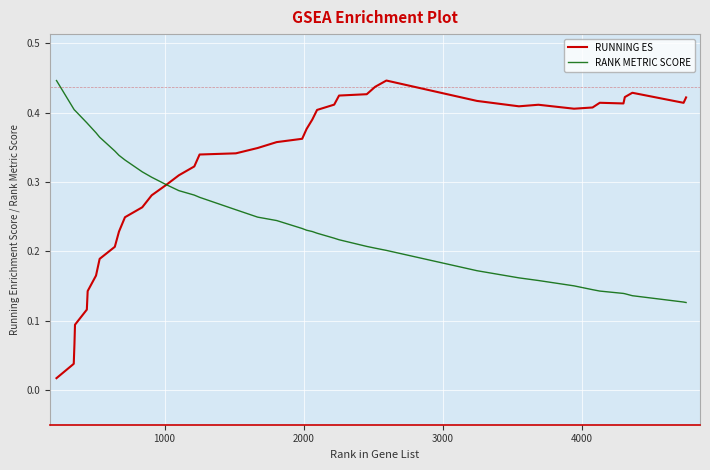

Which series has the widest spread of values?

RUNNING ES